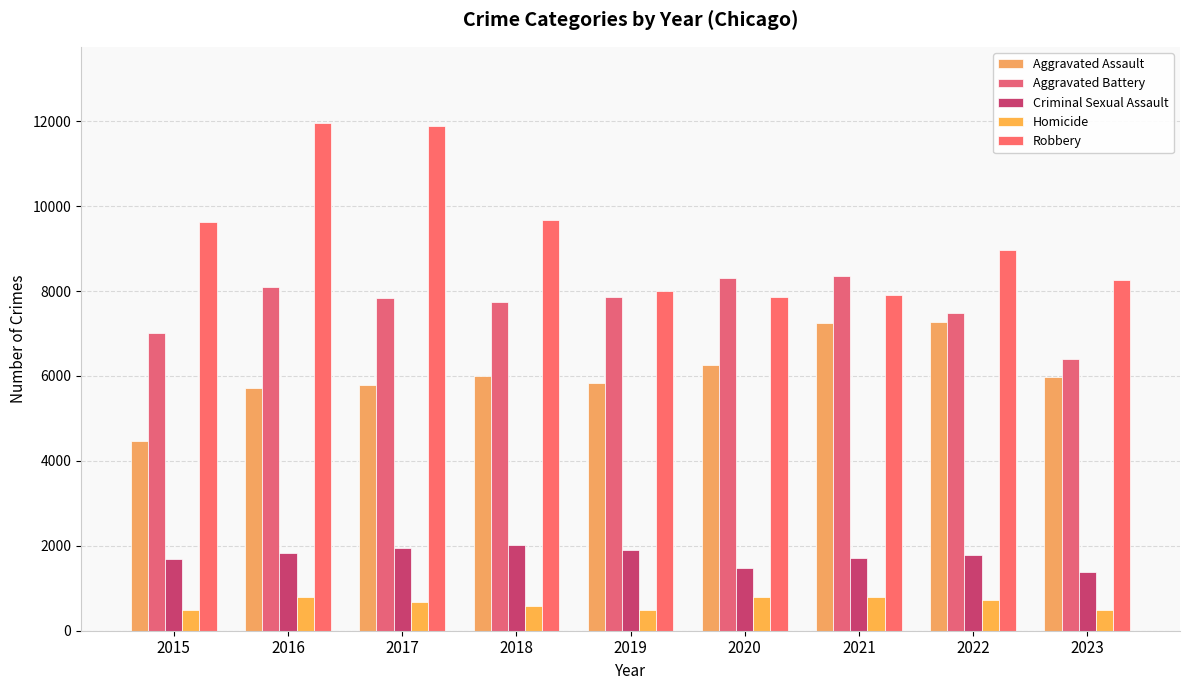

At which label does Homicide reach its peak?

2021